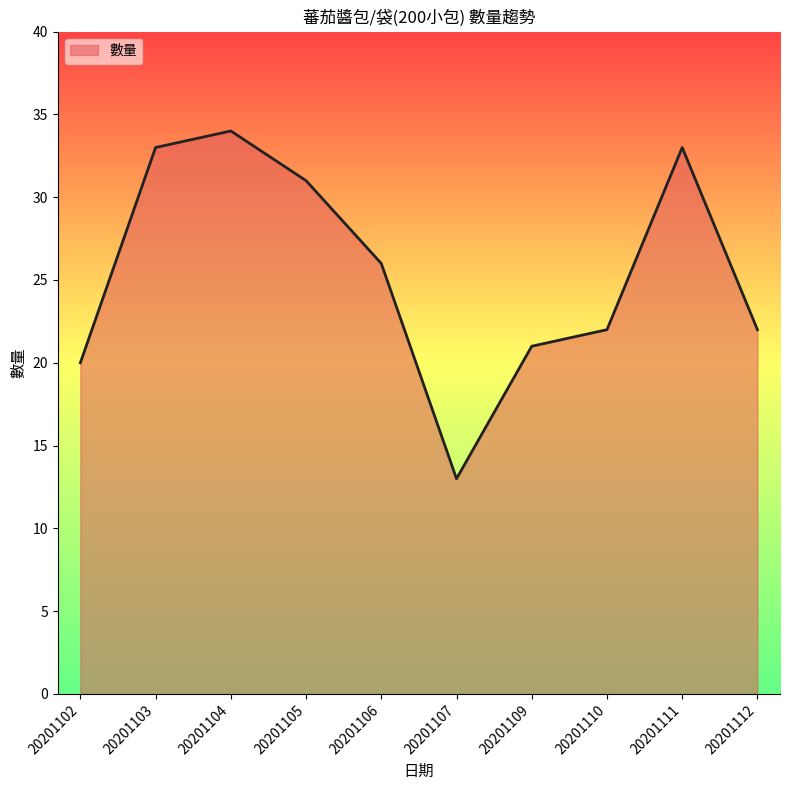

What is the ratio of the value at 20201107 to the value at 20201110?

0.6